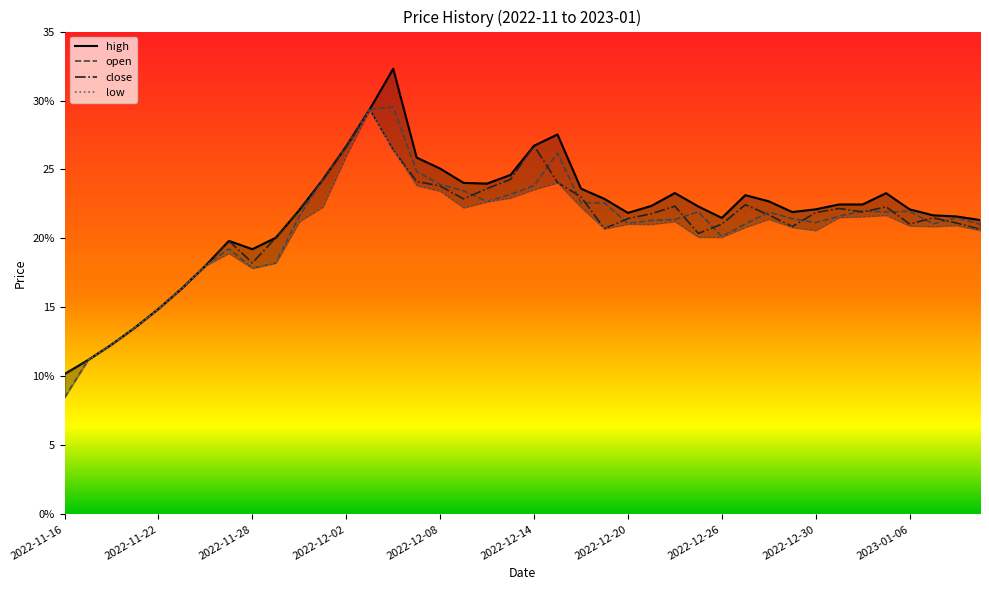

True or false: open has a value of 12.0 at 2023-01-11.

False